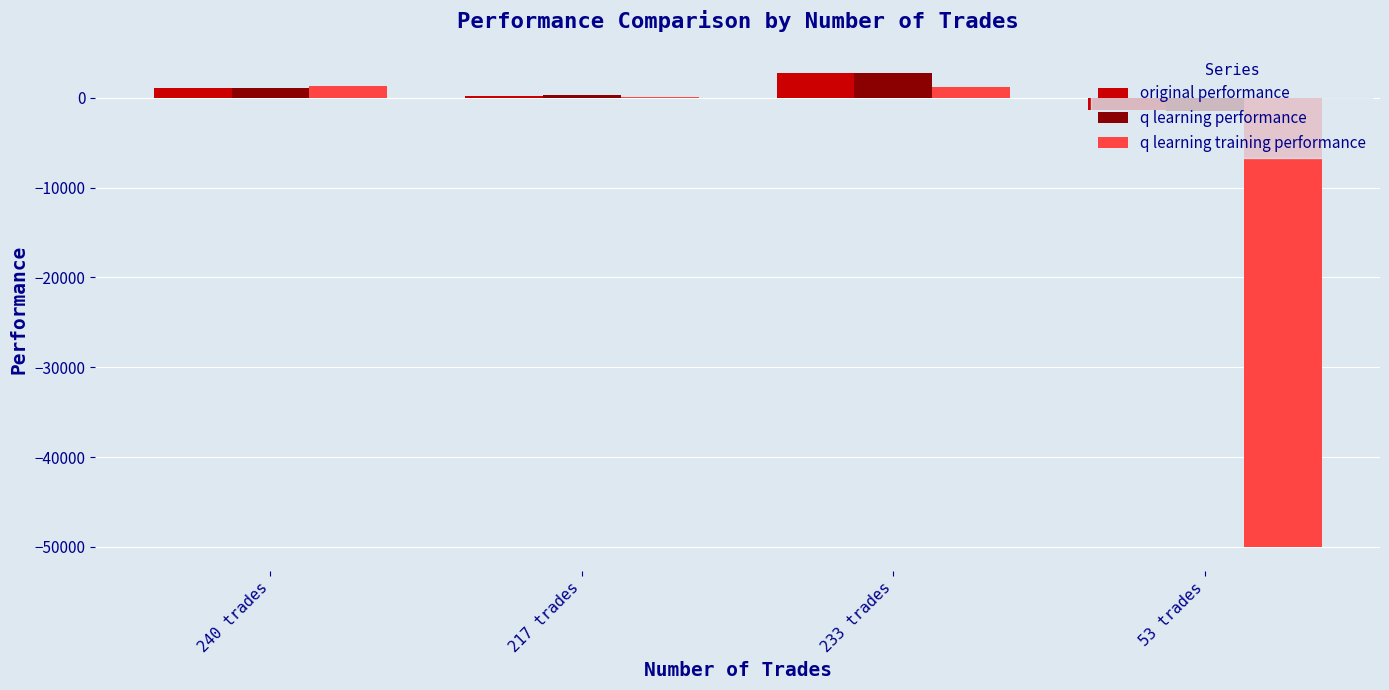

At which label does q learning training performance first exceed 1152?

240 trades